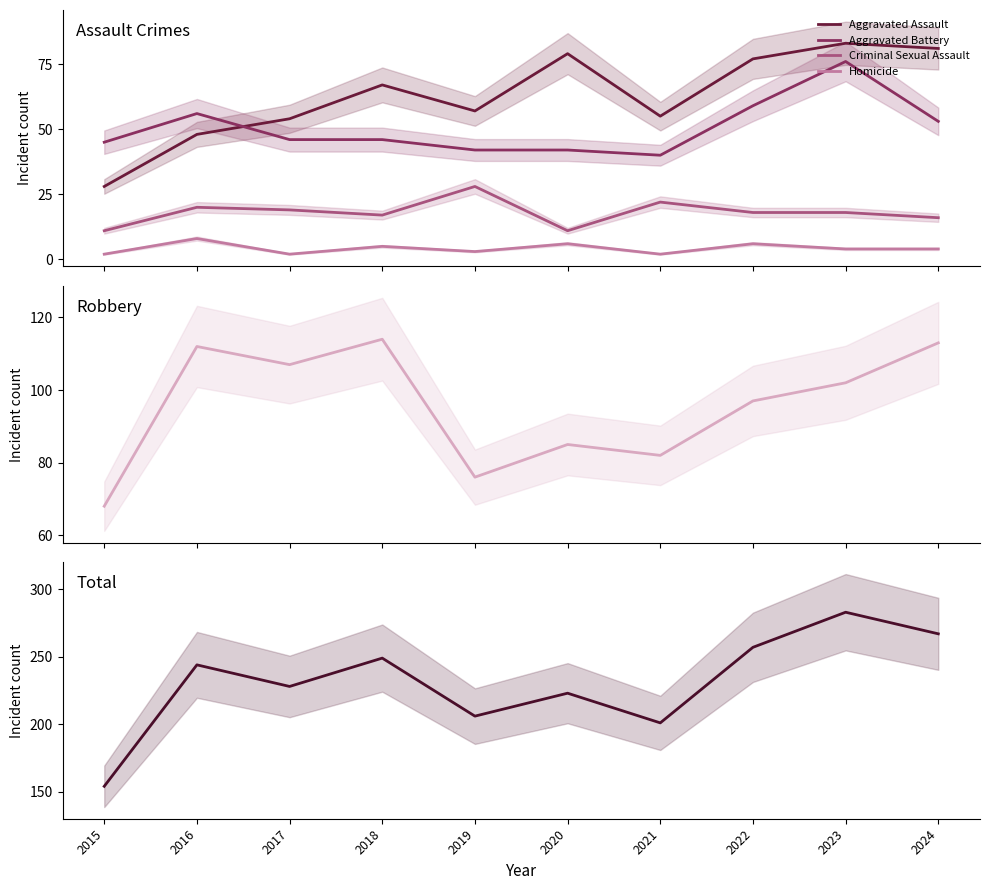

Reading left to right, list all the values displayed in this chart.

Aggravated Assault: 28	48	54	67	57	79	55	77	83	81
Aggravated Battery: 45	56	46	46	42	42	40	59	76	53
Criminal Sexual Assault: 11	20	19	17	28	11	22	18	18	16
Homicide: 2	8	2	5	3	6	2	6	4	4
Robbery: 68	112	107	114	76	85	82	97	102	113
Total: 154	244	228	249	206	223	201	257	283	267